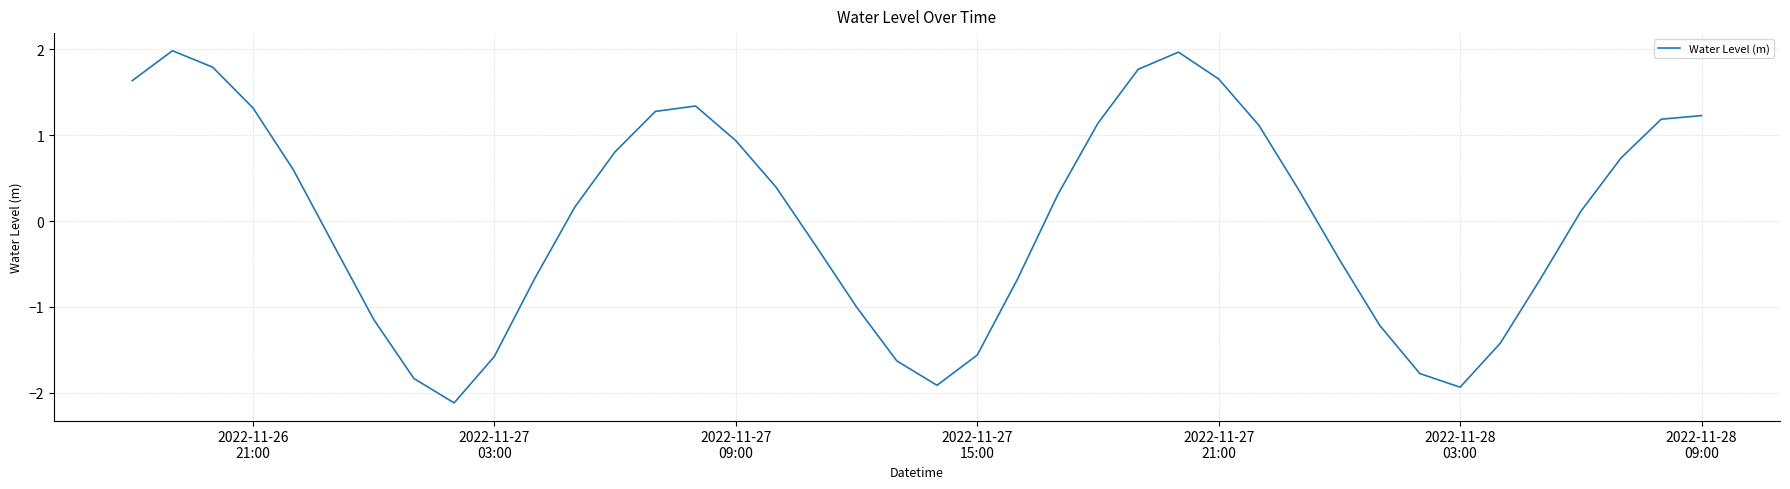

What is the difference between the maximum and minimum values?

4.1